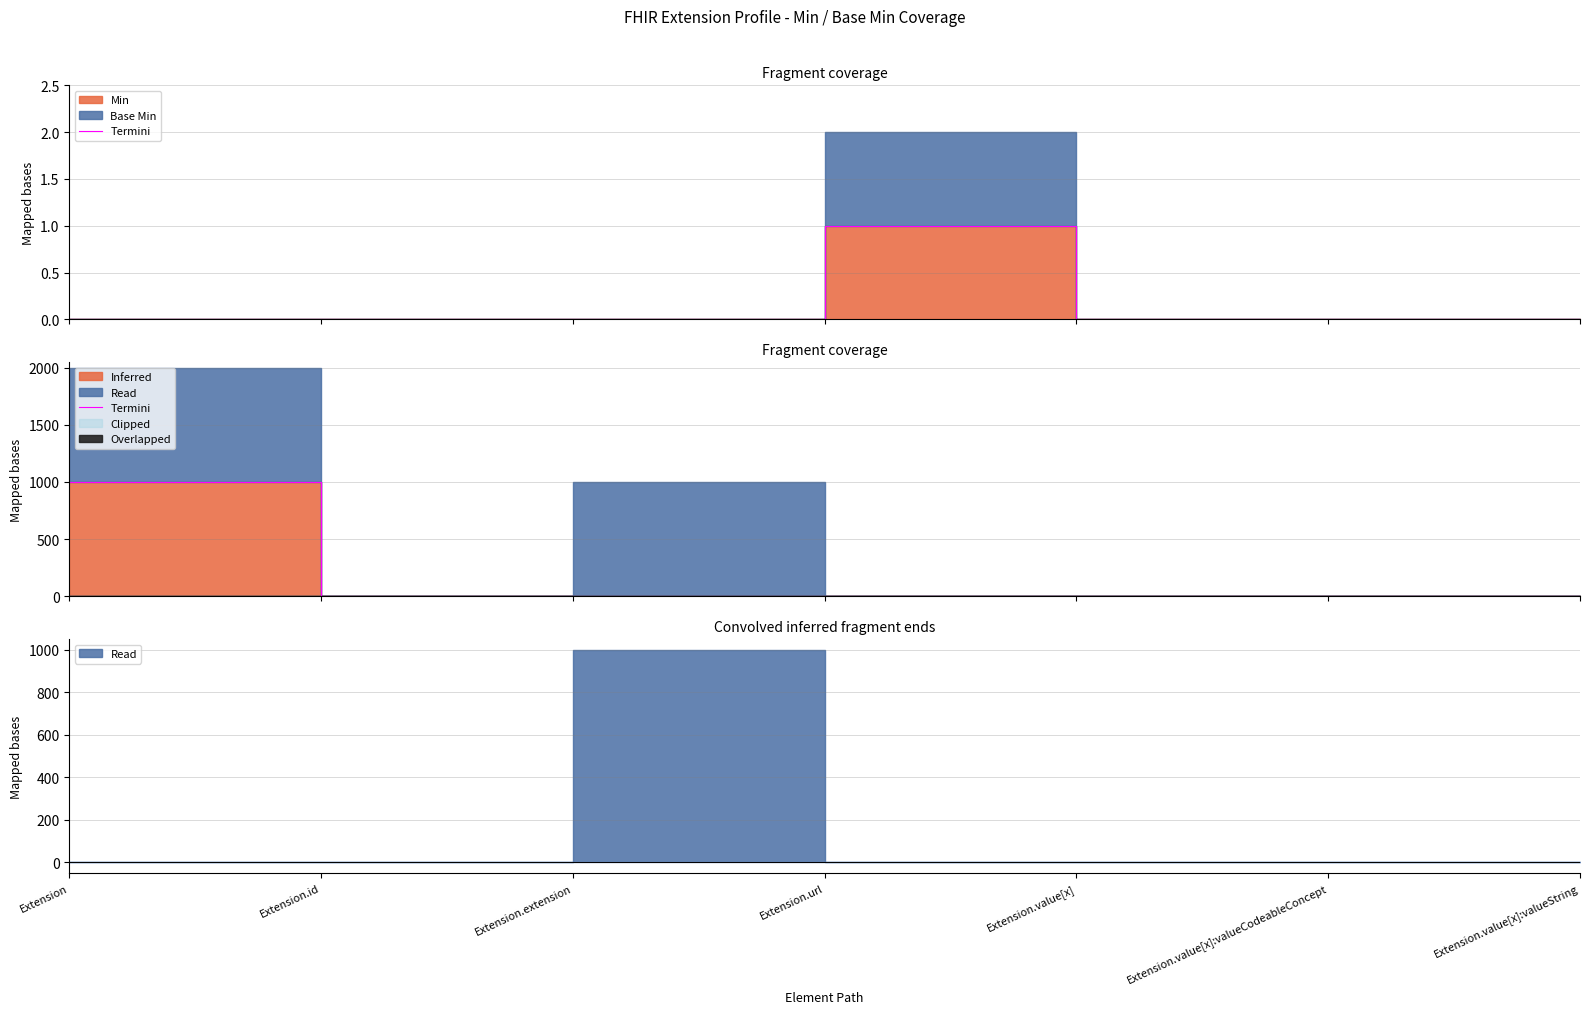

List the labels in order of value, smallest first.

Extension.extension, Extension.id, Extension.url, Extension.value[x], Extension.value[x]:valueCodeableConcept, Extension.value[x]:valueString, Extension